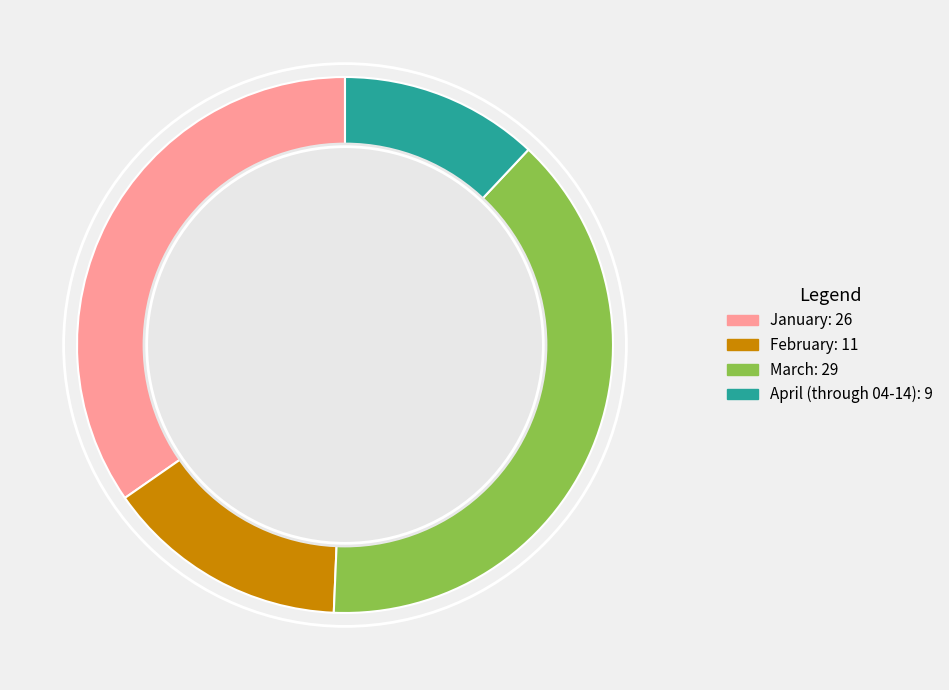

Is there a majority slice in this chart?

No